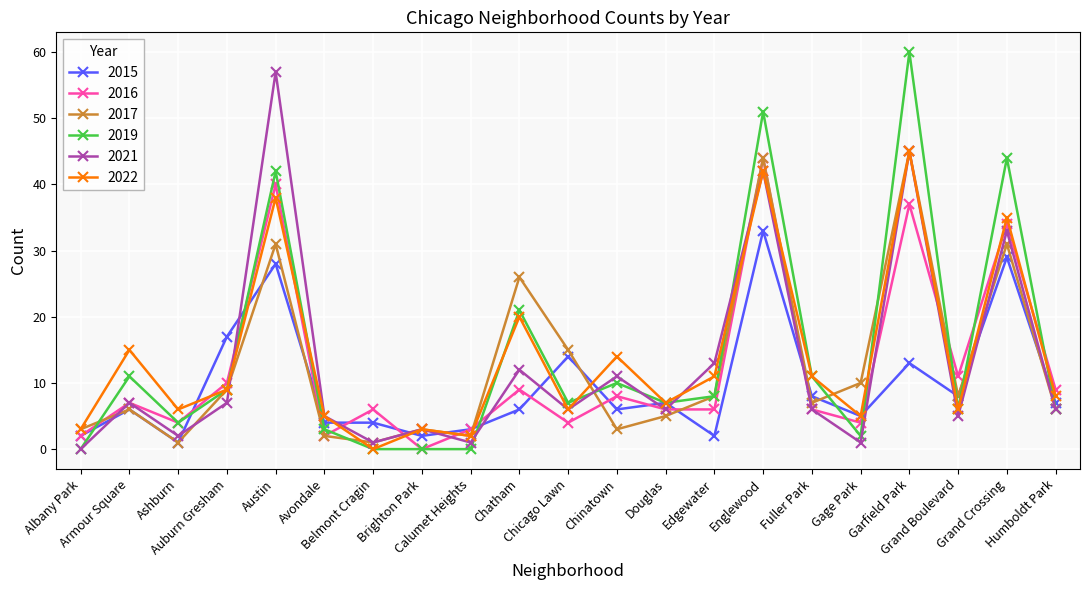

True or false: 2017 has more than 2 points higher than both neighbors.

True